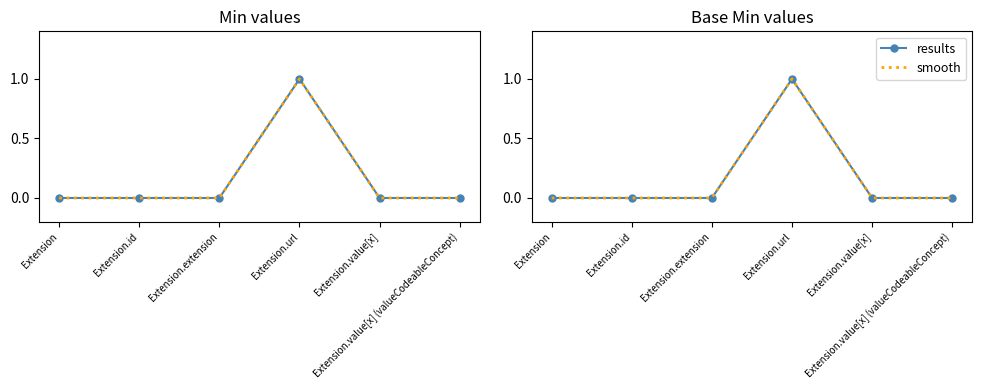

What is the label of the 1st point from the right?

Extension.value[x] (valueCodeableConcept)